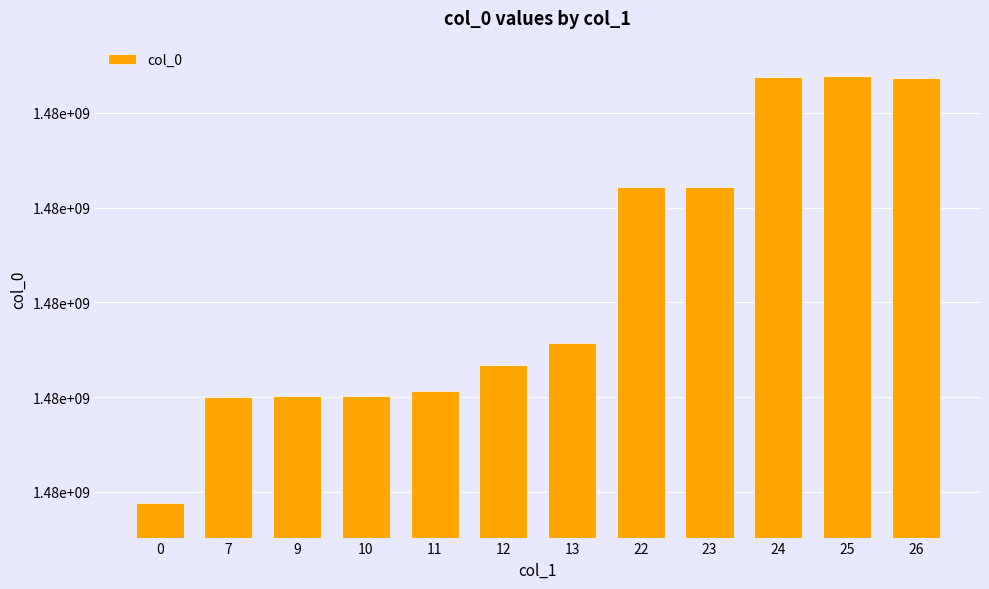

What is the change in value from 9 to 23?

+4431399.0